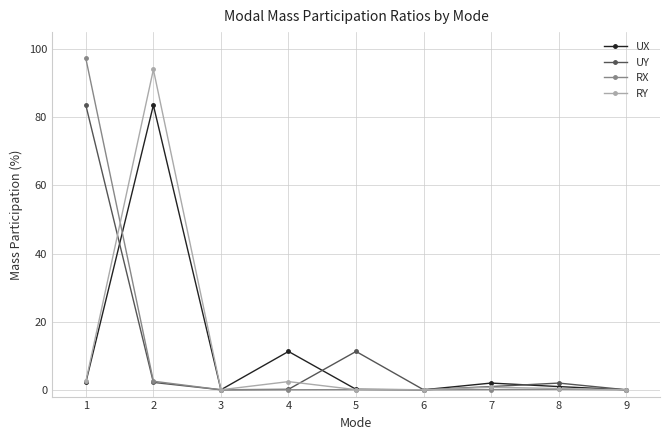

Which category has the highest value in the RX series?

1